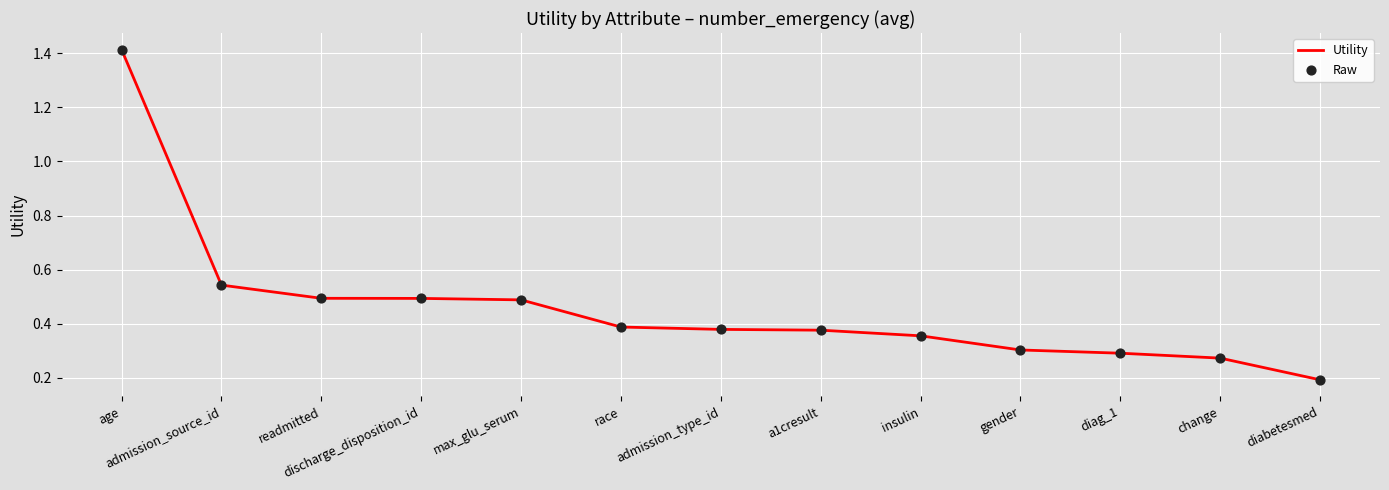

True or false: the data shows 0.5 at admission_source_id.

True